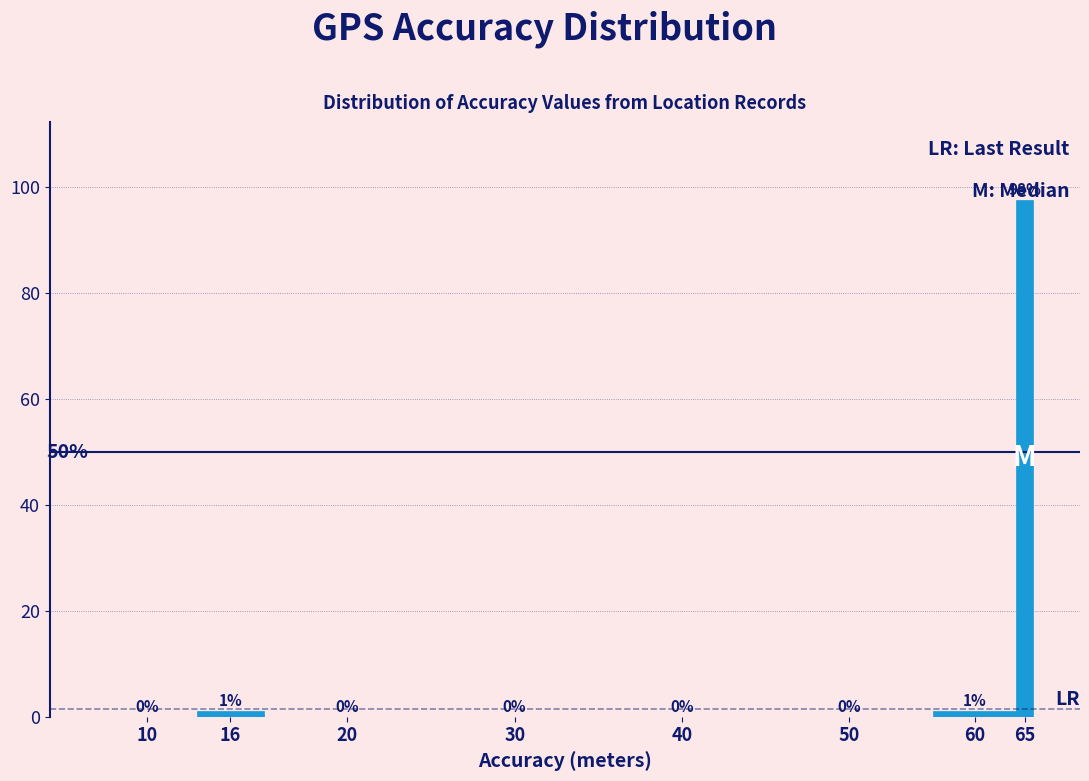

What is the sum of all values?

100.0